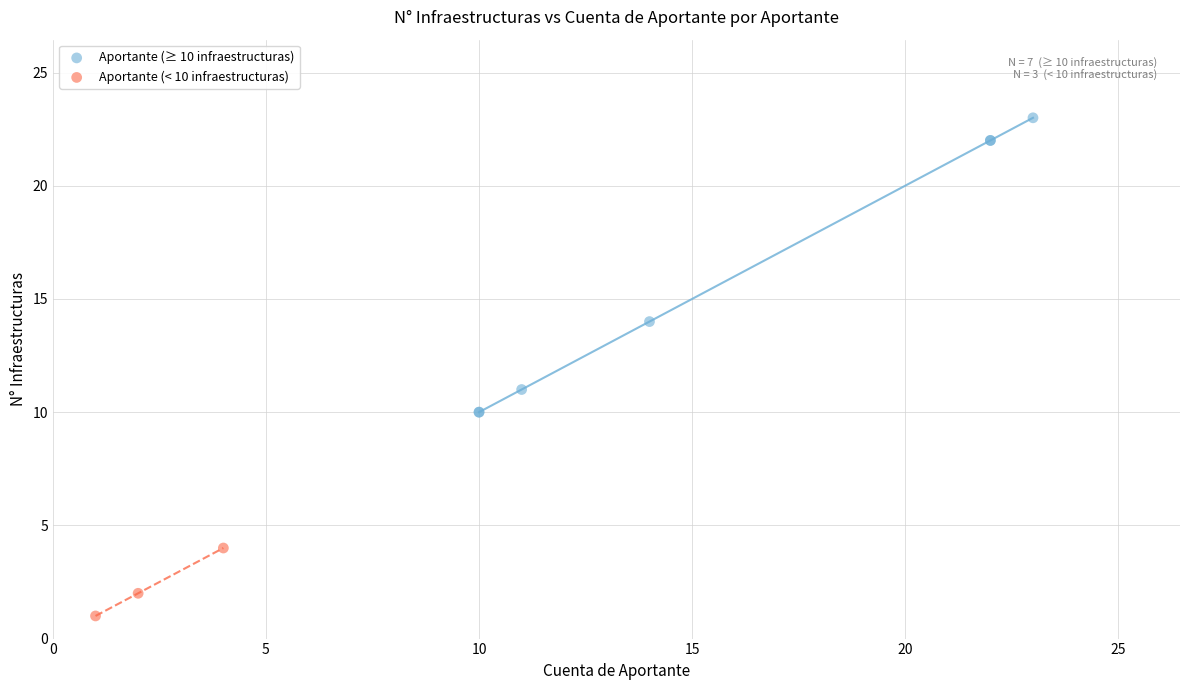

Which series contains the highest Y value?

Aportante (≥ 10 infraestructuras)